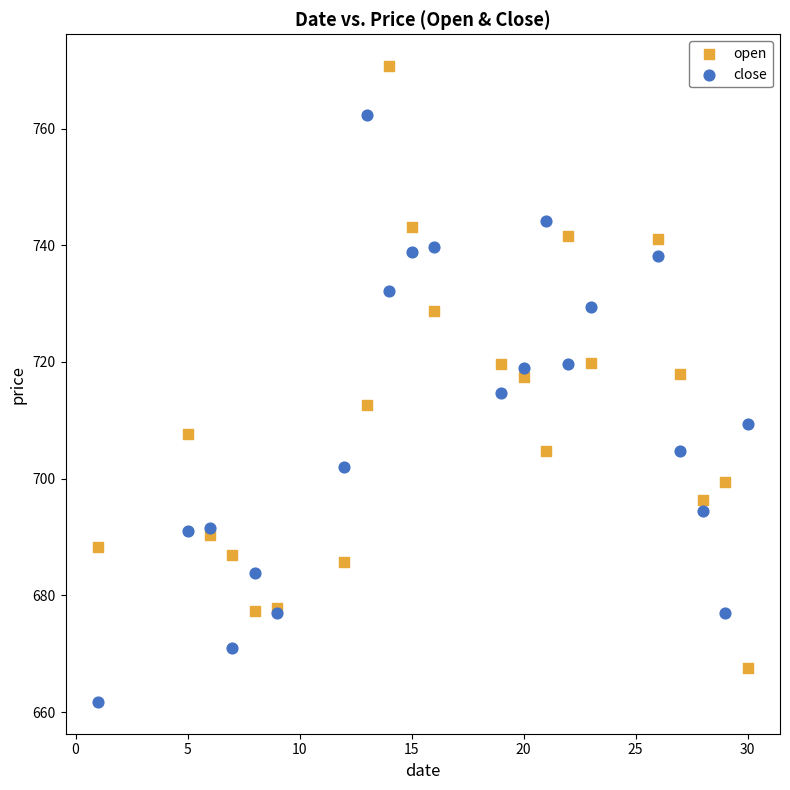

What are all the series names shown in the legend?

open, close